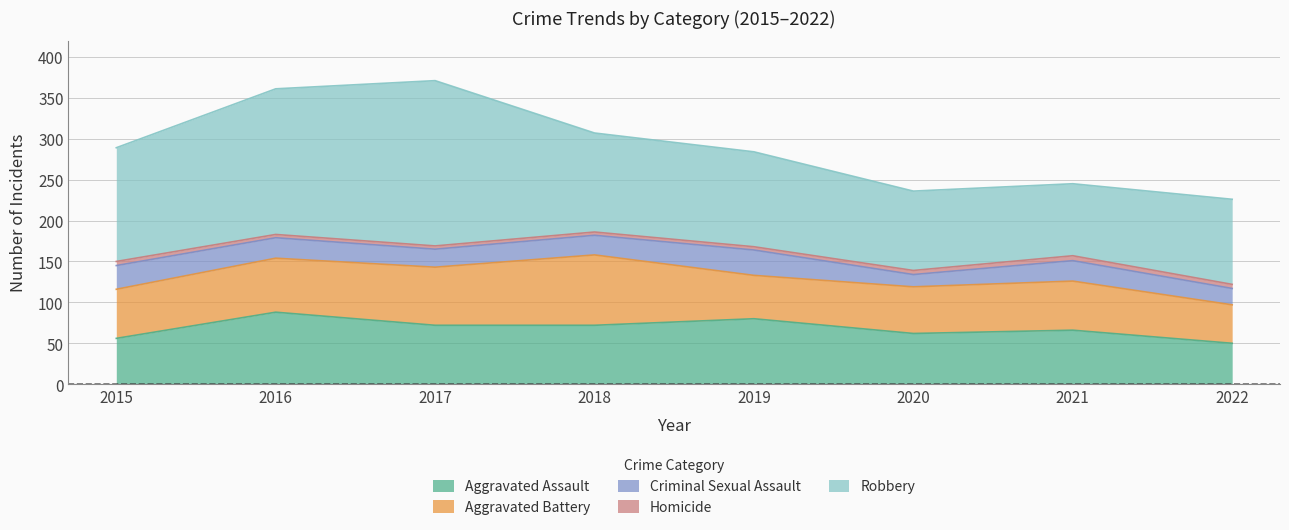

Which series has the widest spread of values?

Robbery